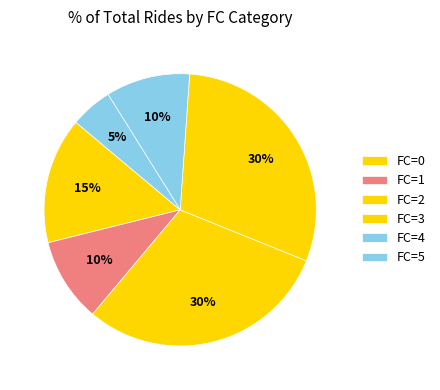

How many segments does this pie chart have?

6